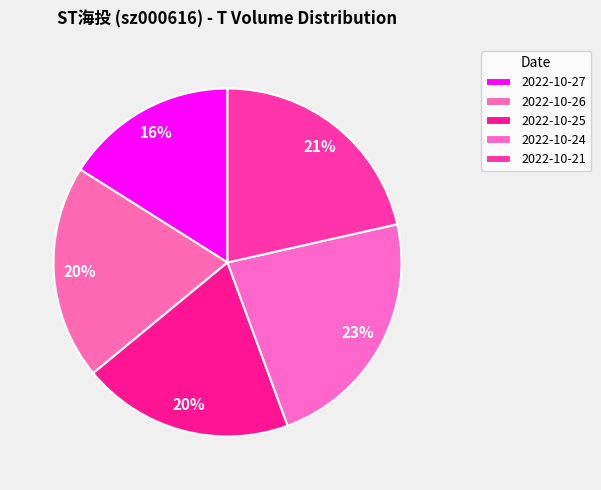

The 2022-10-24 slice represents 23% of the pie. True or false?

True